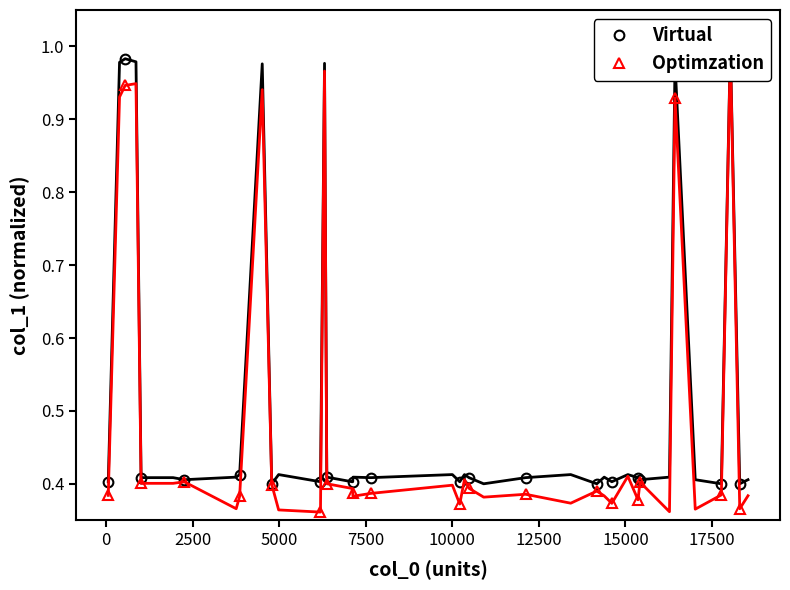

In Optimzation, how many points are lower than both neighbors (excluding endpoints)?

6